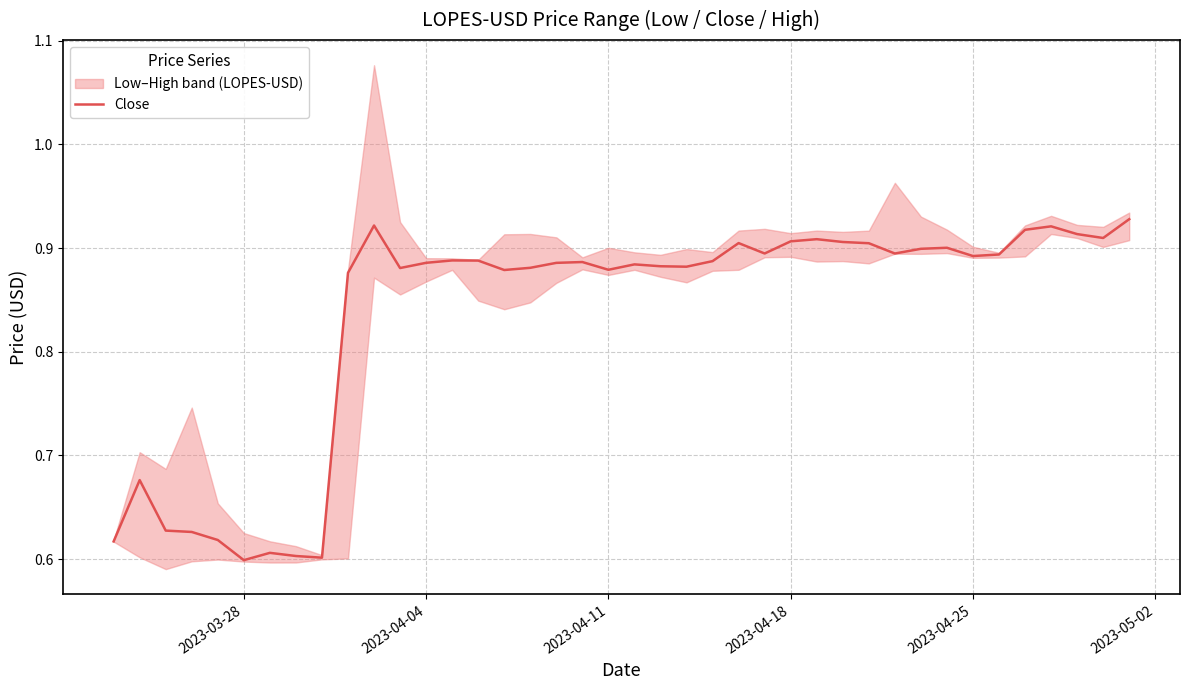

How many points are lower than both their immediate neighbors (excluding endpoints)?

10